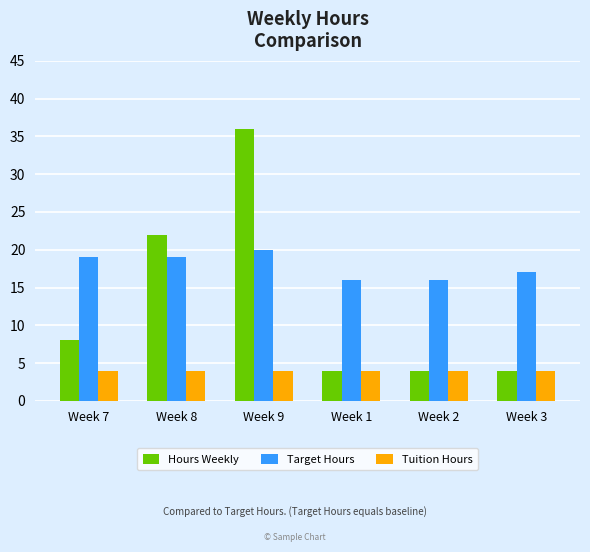

At how many categories does at least one series exceed 32?

1